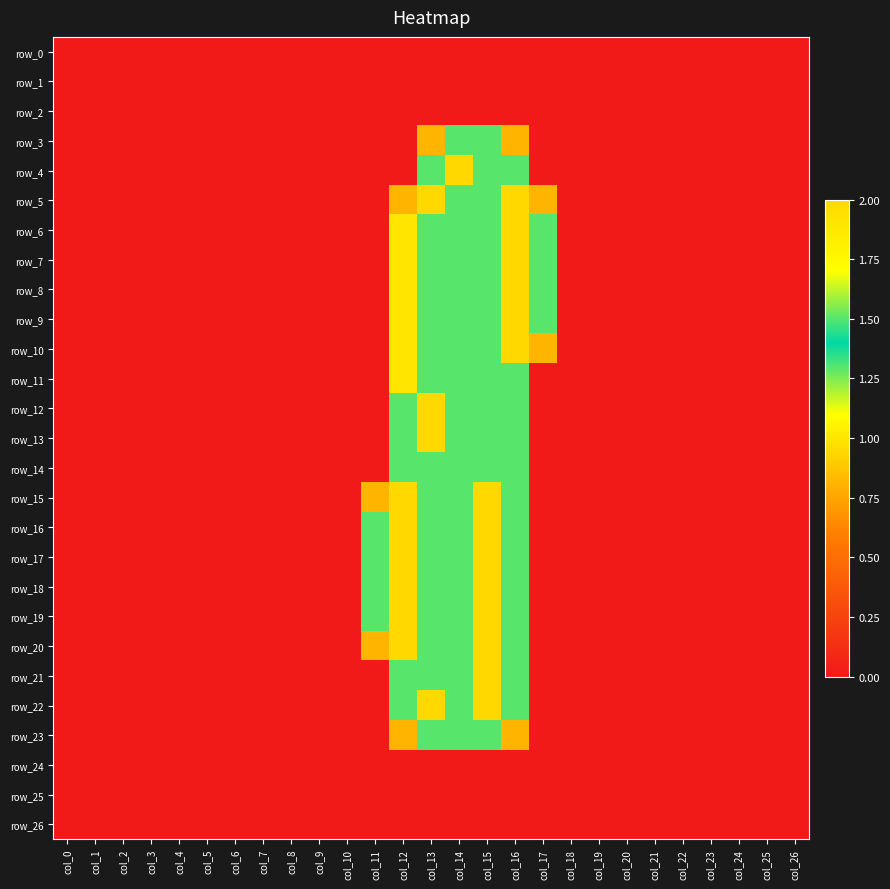

The value of row_12 at col_14 is 2.2. True or false?

False